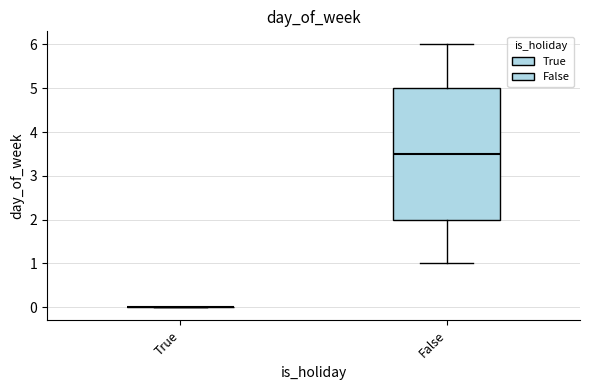

Reading left to right, transcribe this box plot: for each box, give where its median line is, the range the box spans, and where its two whiskers end, as read against the y-axis. The values are not printed on the chart, so give them approximately, as read against the axis.

True: box collapsed to a line at 0.0, whiskers 0.0 to 0.0
False: median 3.5, box 2.0 to 5.0, whiskers 1.0 to 6.0